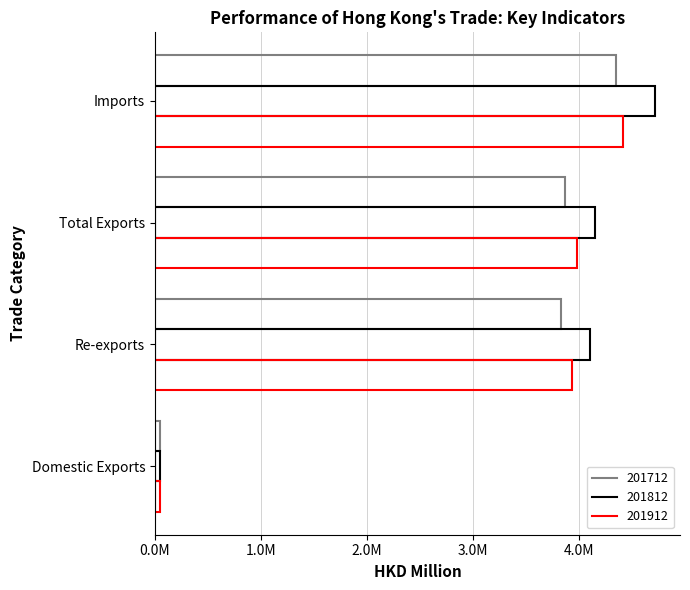

What is the label of the 2nd bar from the left?

Re-exports